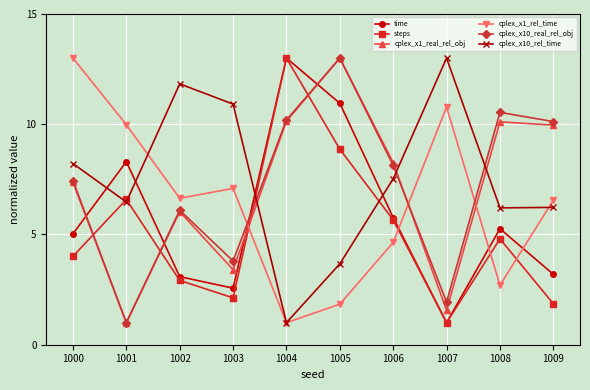

How many interior local peaks does the time series have?

3